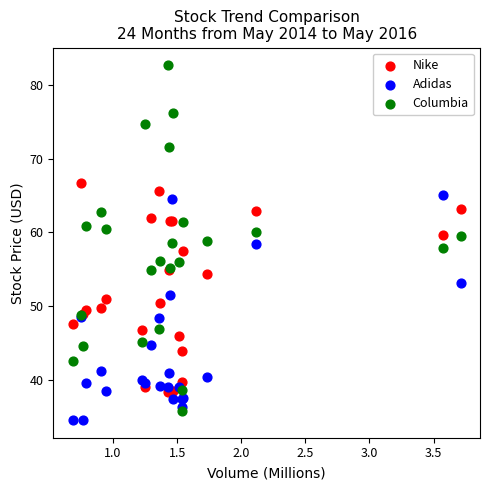

Which series contains the lowest Y value?

Adidas